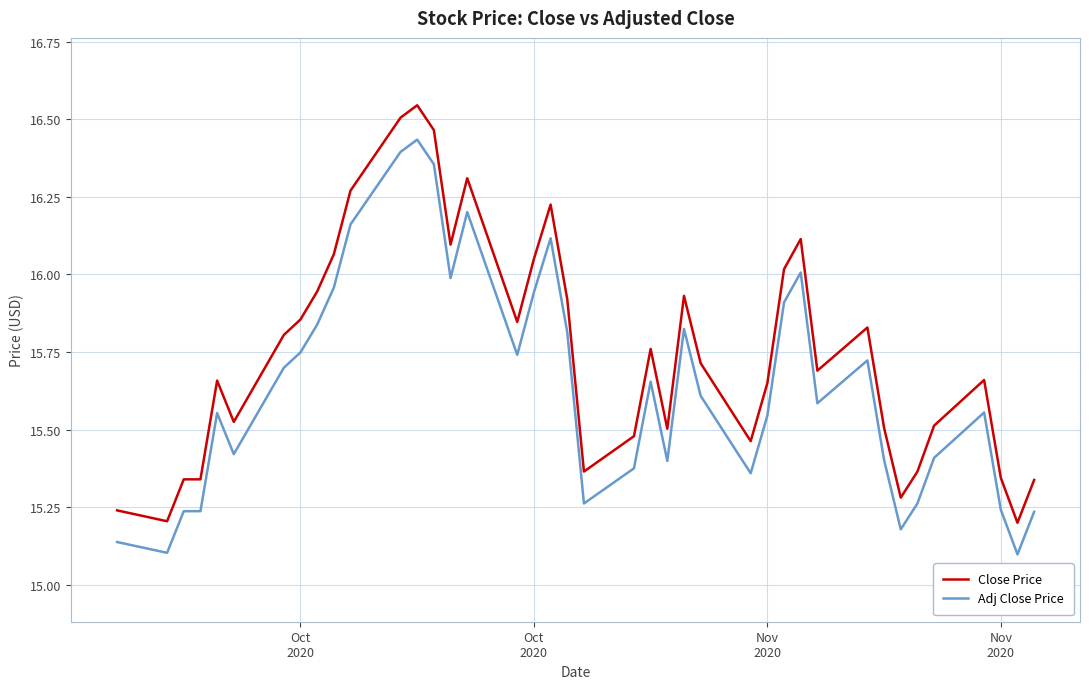

Which series has the largest range (max minus min)?

Close Price